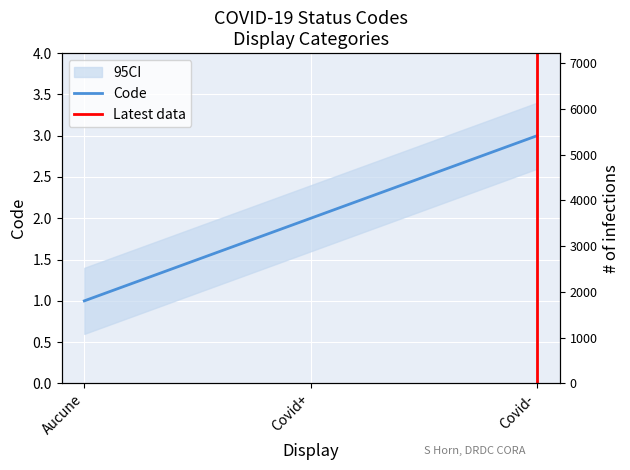

List the labels in order of value, smallest first.

Aucune, Covid+, Covid-